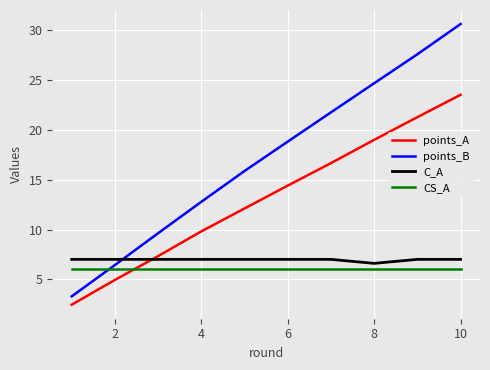

Which series has the largest total across all categories?

points_B